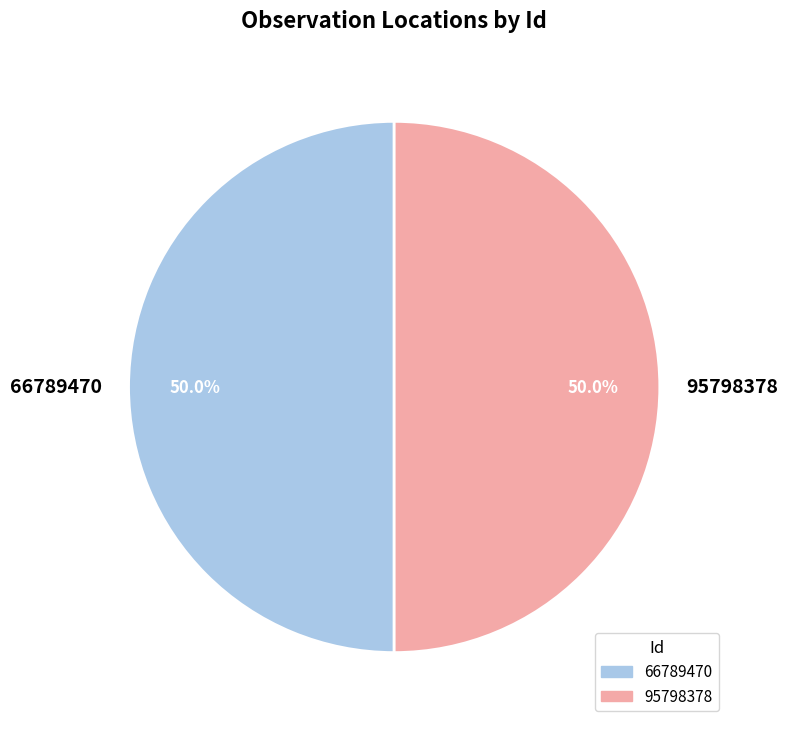

Approximately how many times larger is the value at 66789470 compared to 95798378?

1.0